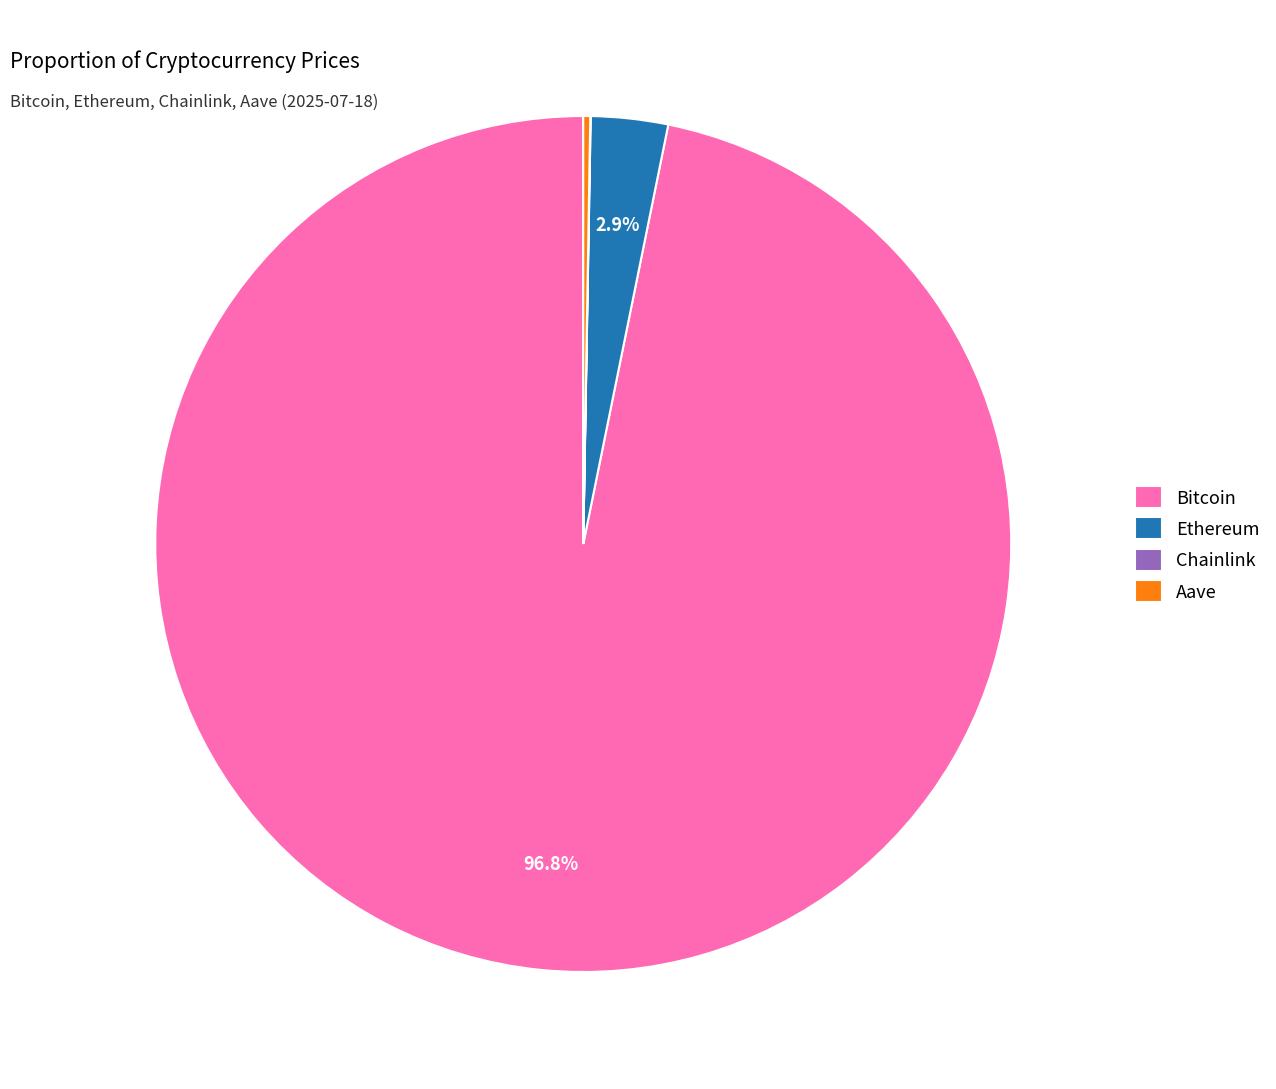

What portion of the pie excludes Bitcoin?

3.2%